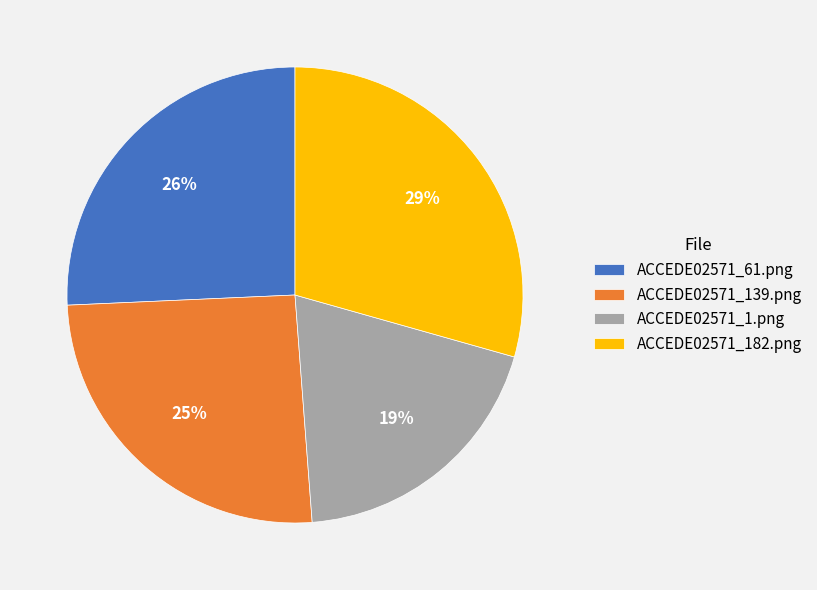

Which has a higher value, ACCEDE02571_61.png or ACCEDE02571_182.png?

ACCEDE02571_182.png